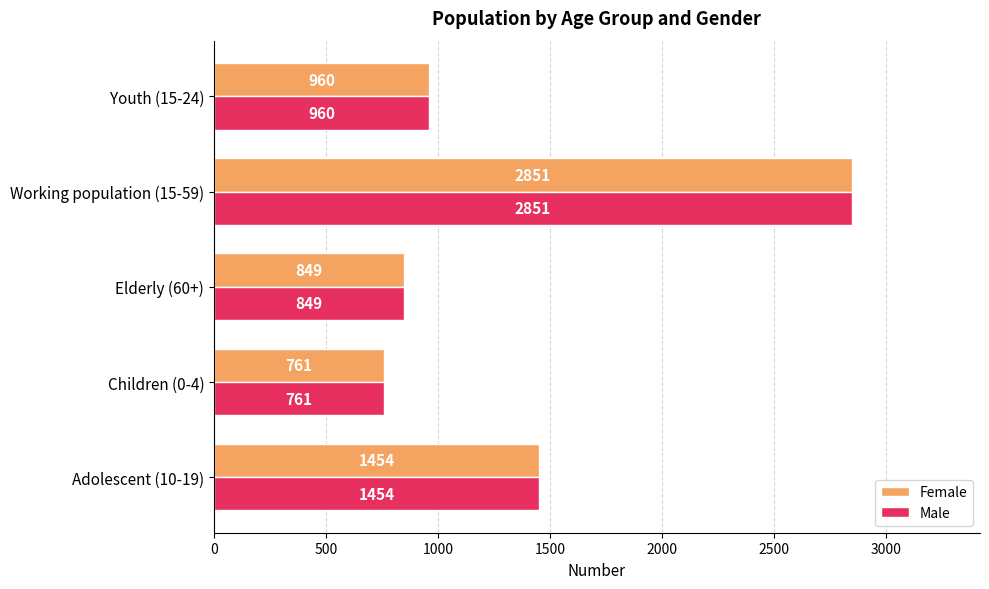

Which category has the lowest value in the Male series?

Children (0-4)